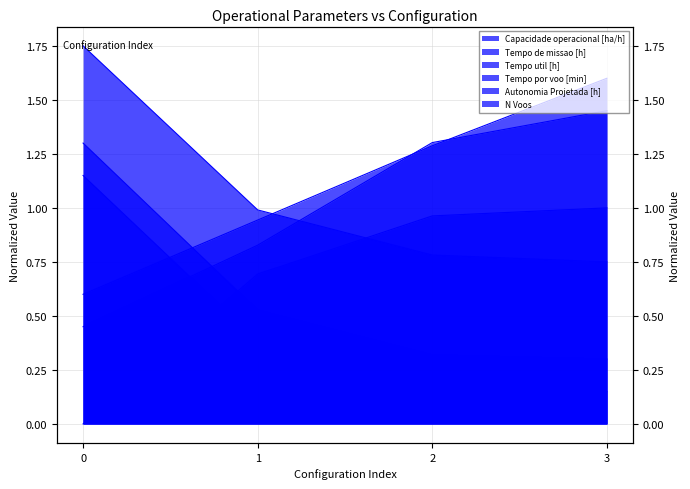

The Tempo util [h] series shows 0.5 at 1. True or false?

True